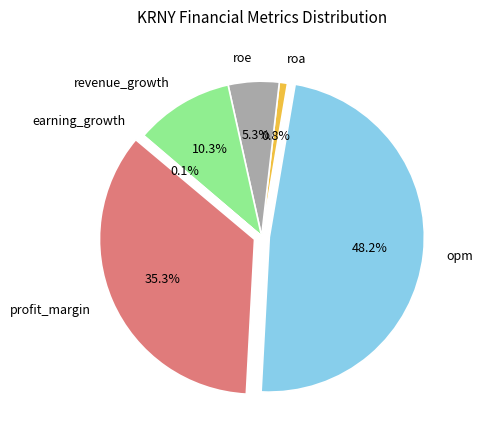

Which has a higher value, opm or roa?

opm